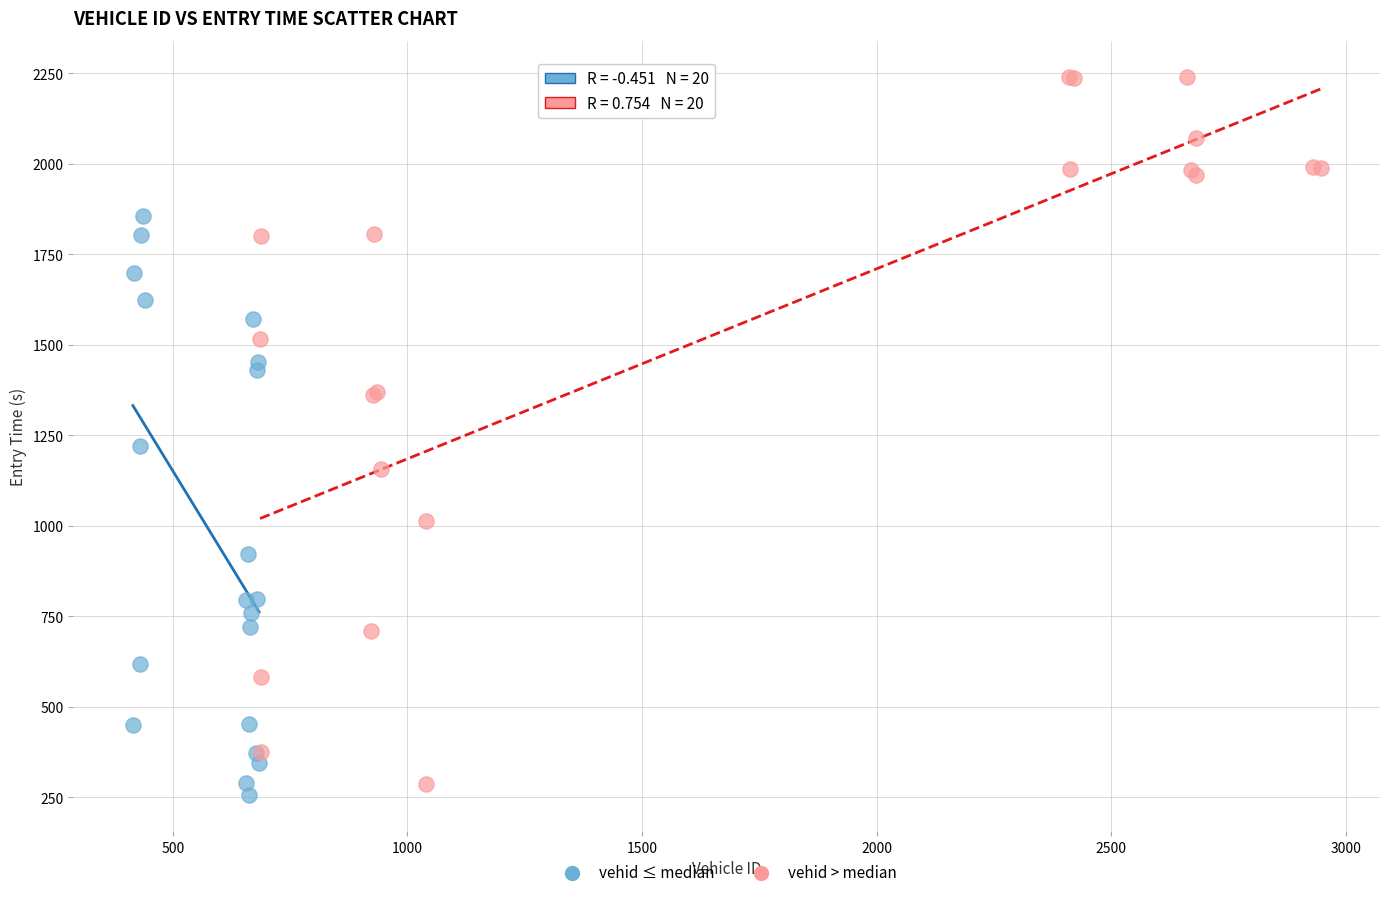

Which series has the widest spread of Y values?

vehid > median